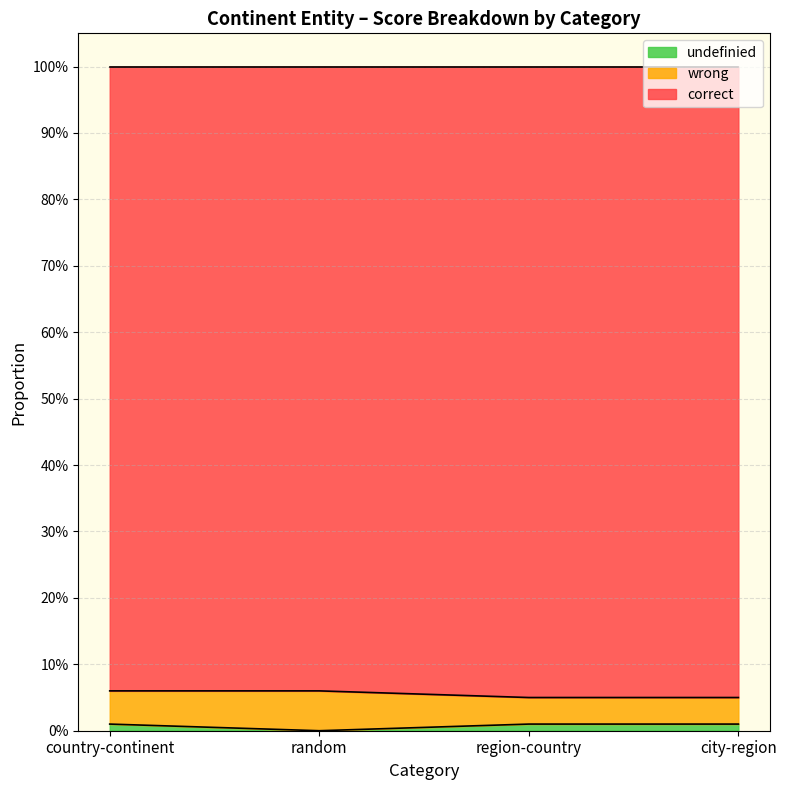

Is it true that correct equals 0.0 at random?

False